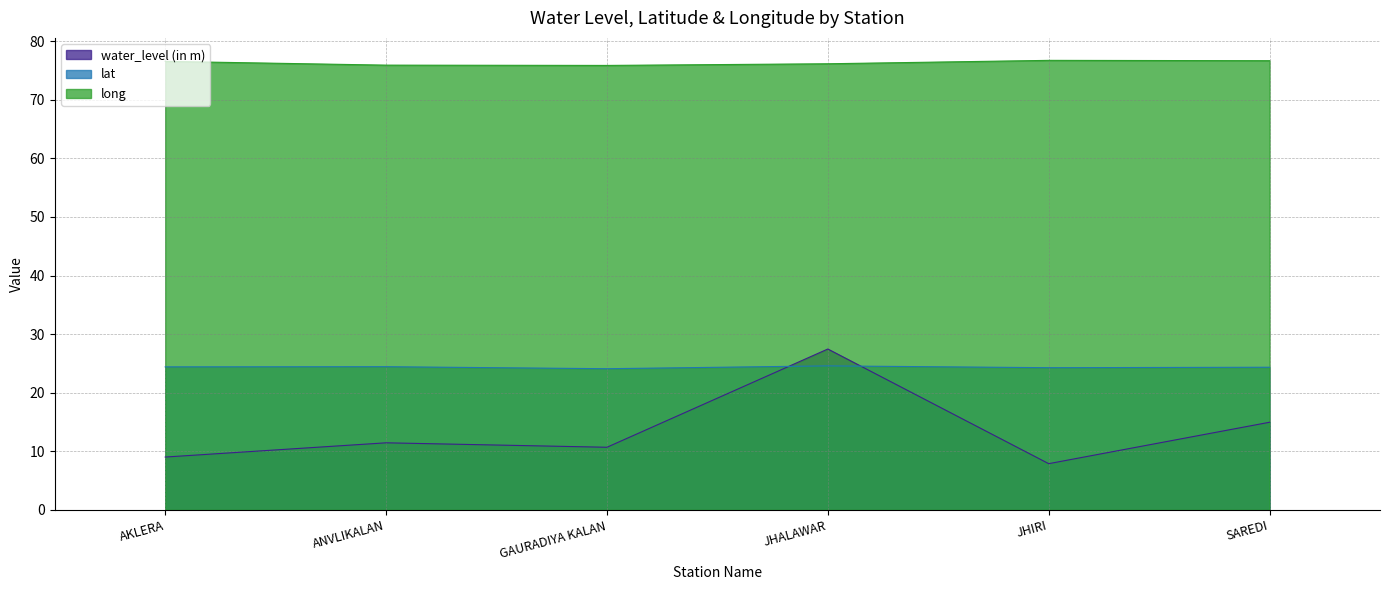

How many data points does each series have?

6